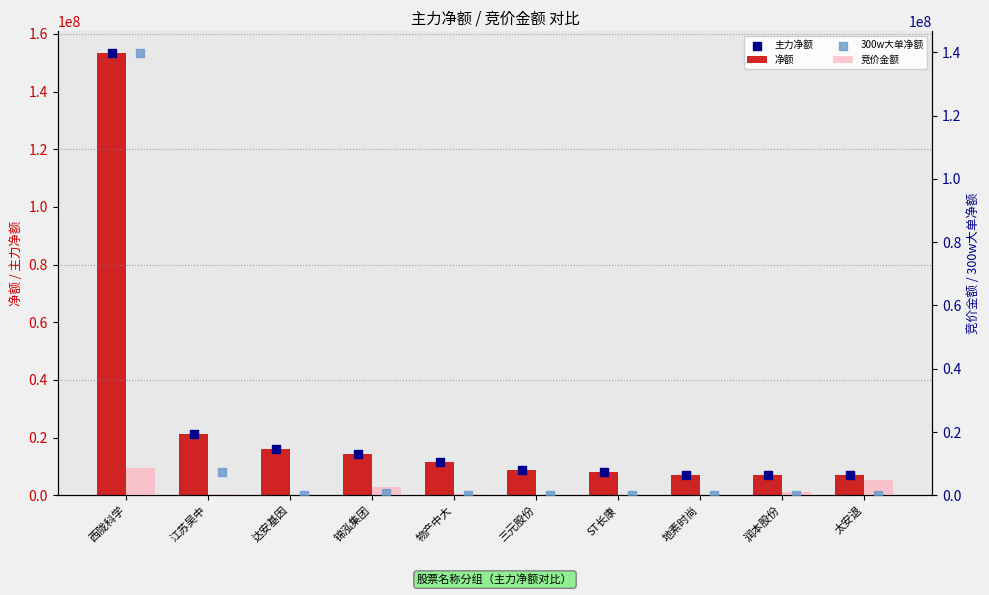

At which category is the sum across all series the highest?

西陇科学